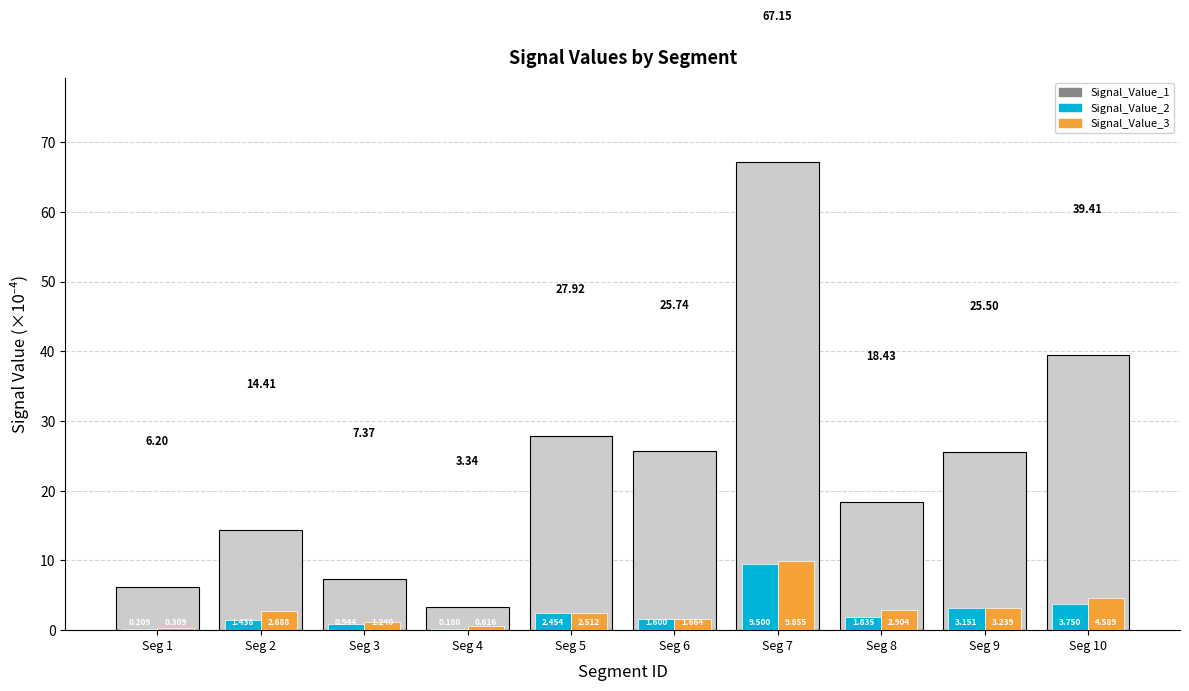

Between Seg 5 and Seg 9, which series saw the biggest shift?

Signal_Value_1